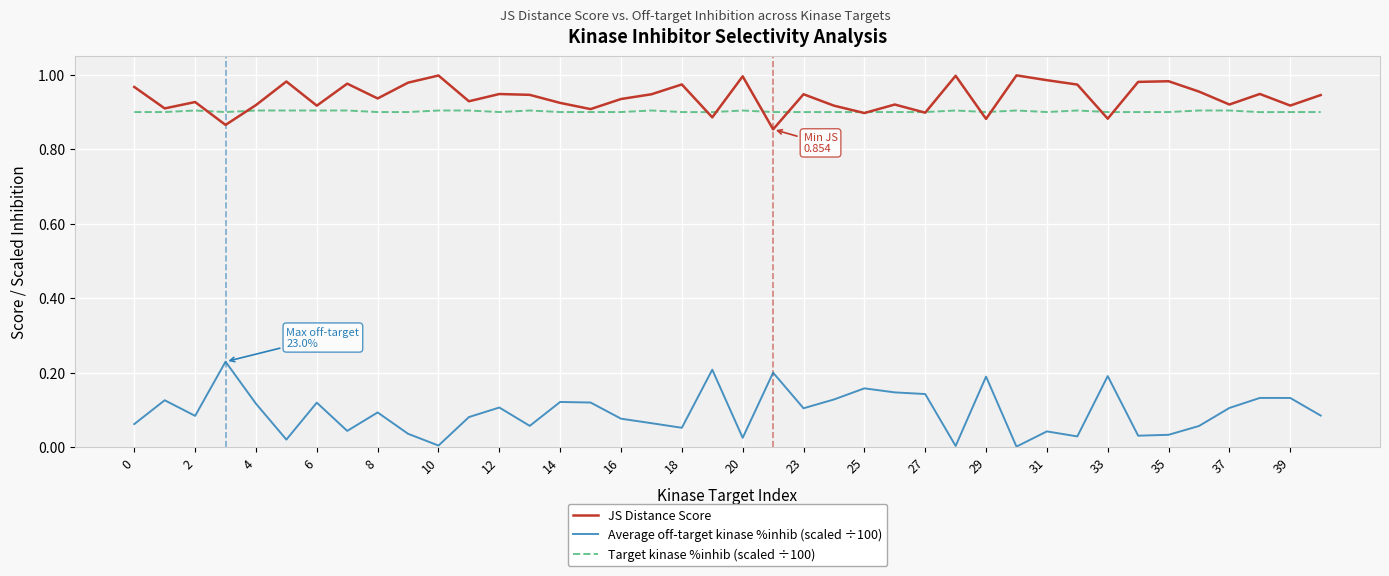

How many series are shown in this chart?

3